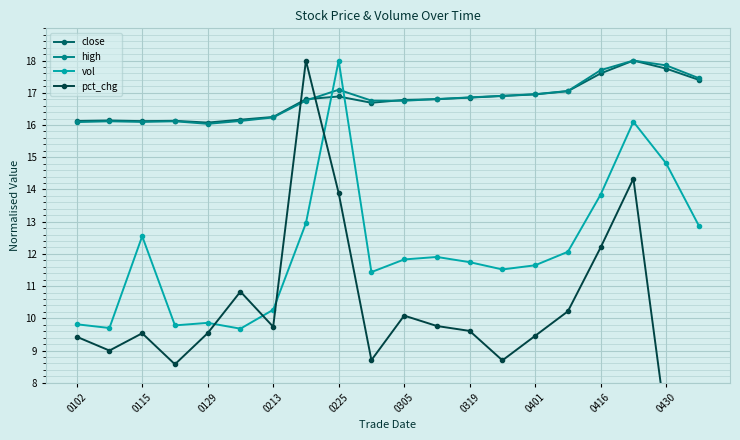

Which series has the largest total across all categories?

high